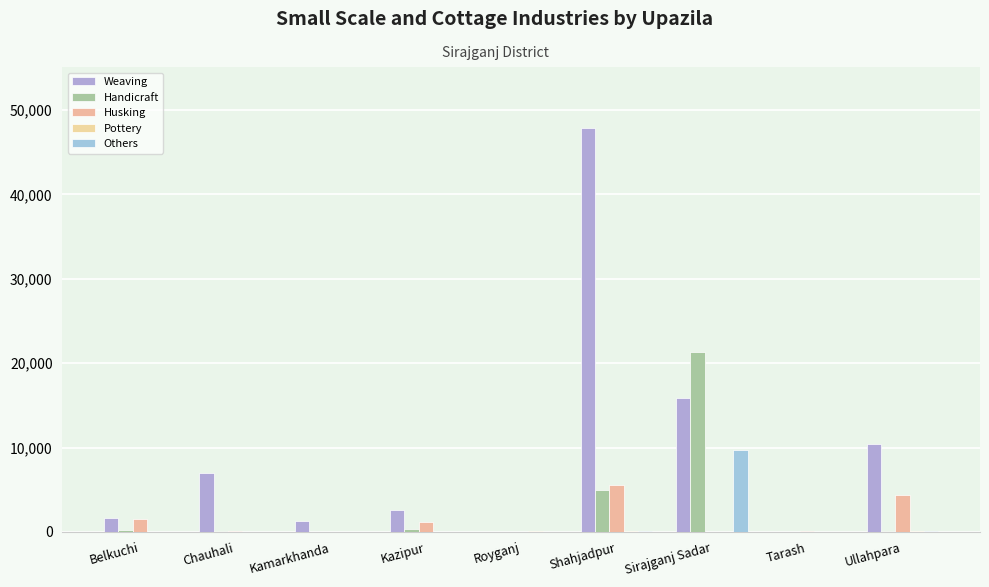

Are the bars grouped side by side (vs. stacked)?

Yes